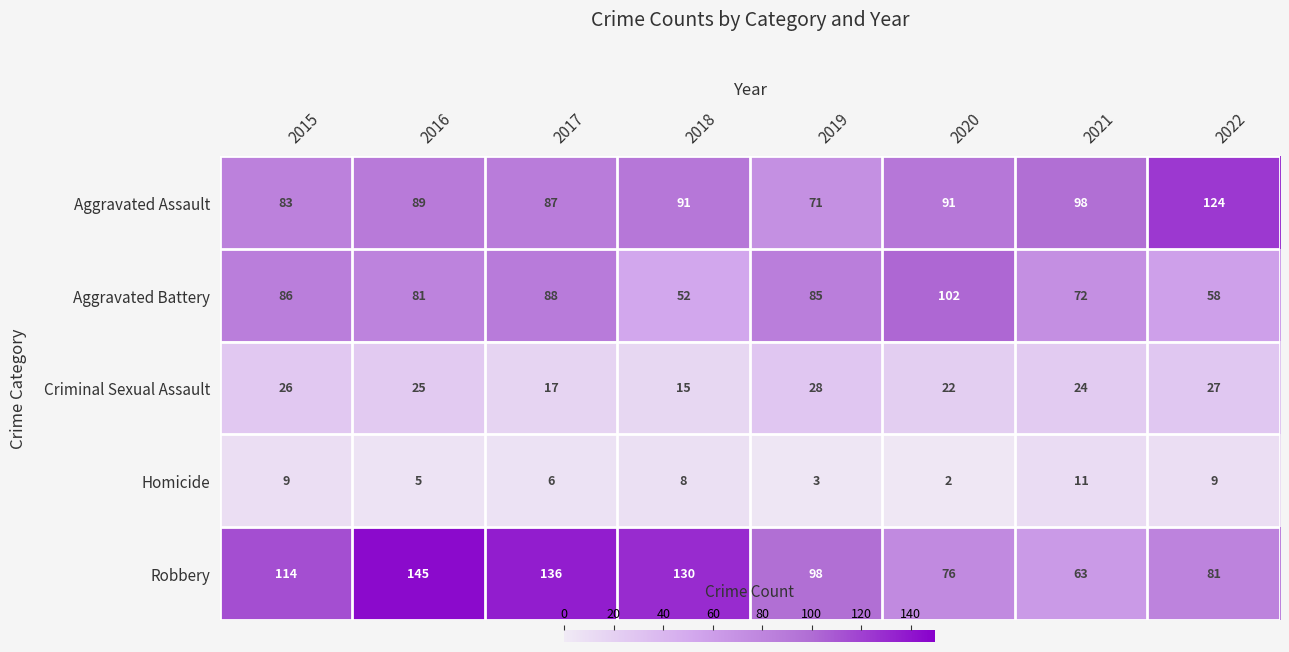

Rank the series by their maximum value, from highest to lowest.

Robbery, Aggravated Assault, Aggravated Battery, Criminal Sexual Assault, Homicide